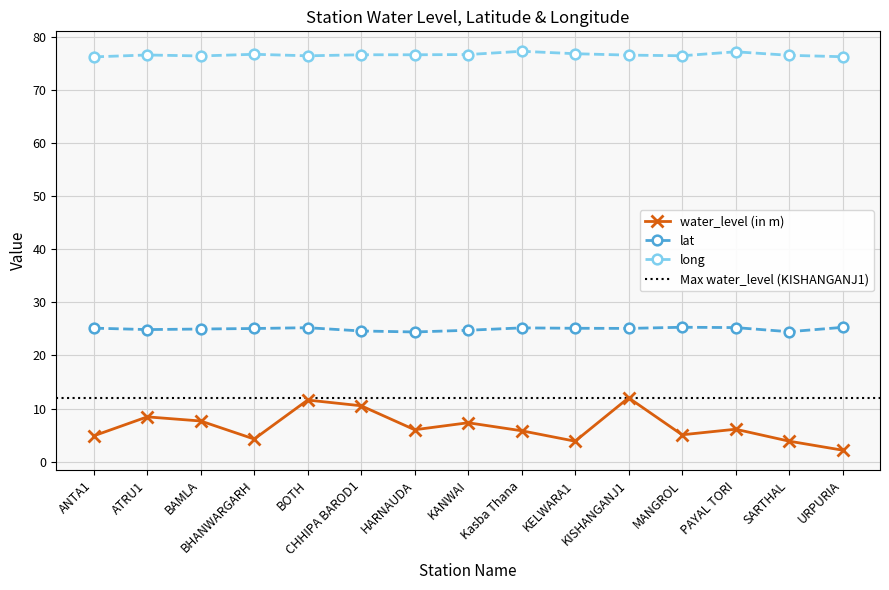

In long, how many points are lower than both neighbors (excluding endpoints)?

4